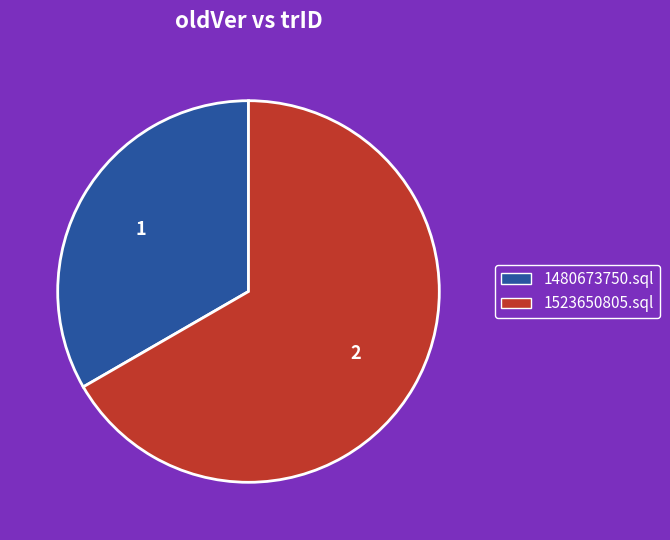

Which slice is the largest?

1523650805.sql